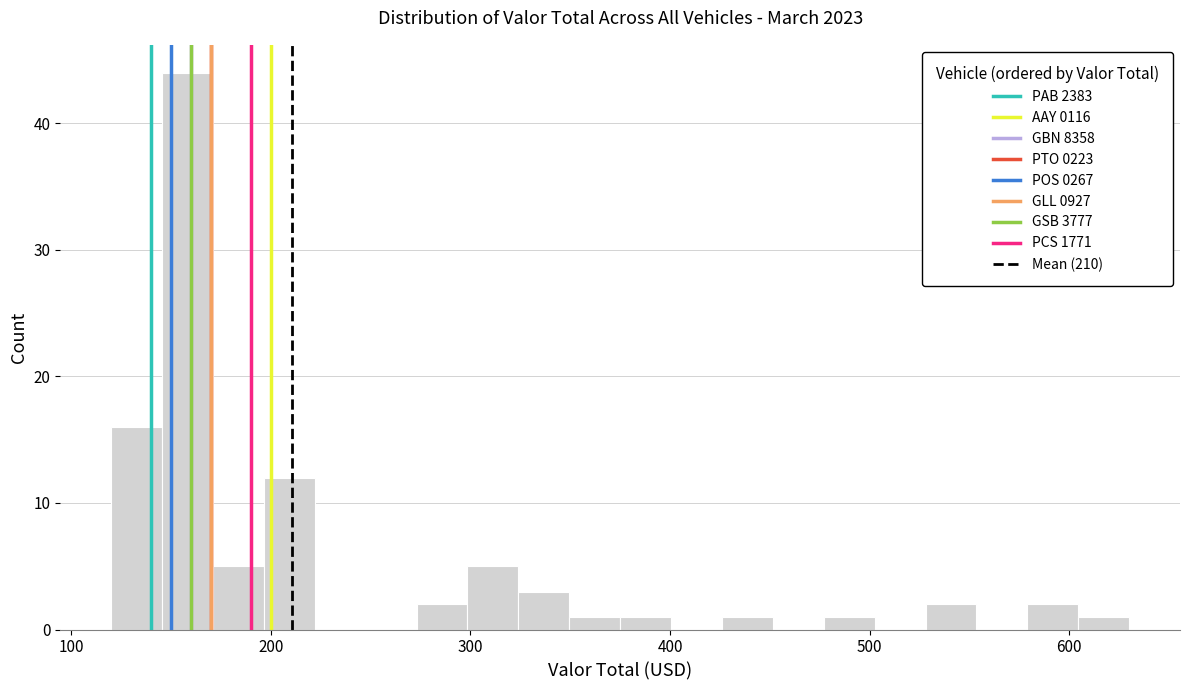

Read against the x-axis, roughly where is the centre of the tallest bar?

160